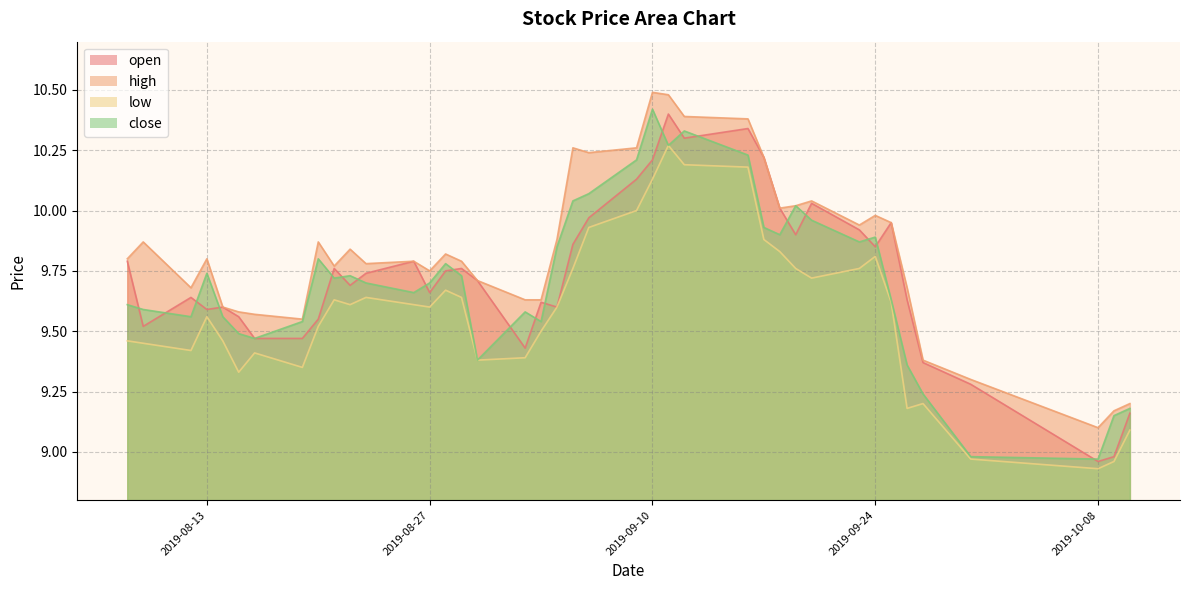

Reading left to right, list all the values displayed in this chart.

open: 2019-08-08=9.8	2019-08-09=9.5	2019-08-12=9.6	2019-08-13=9.6	2019-08-14=9.6	2019-08-15=9.6	2019-08-16=9.5	2019-08-19=9.5	2019-08-20=9.6	2019-08-21=9.8	2019-08-22=9.7	2019-08-23=9.7	2019-08-26=9.8	2019-08-27=9.7	2019-08-28=9.8	2019-08-29=9.8	2019-08-30=9.7	2019-09-02=9.4	2019-09-03=9.6	2019-09-04=9.6	2019-09-05=9.9	2019-09-06=10.0	2019-09-09=10.1	2019-09-10=10.2	2019-09-11=10.4	2019-09-12=10.3	2019-09-16=10.3	2019-09-17=10.2	2019-09-18=10.0	2019-09-19=9.9	2019-09-20=10.0	2019-09-23=9.9	2019-09-24=9.8	2019-09-25=9.9	2019-09-26=9.6	2019-09-27=9.4	2019-09-30=9.3	2019-10-08=9.0	2019-10-09=9.0	2019-10-10=9.2
high: 2019-08-08=9.8	2019-08-09=9.9	2019-08-12=9.7	2019-08-13=9.8	2019-08-14=9.6	2019-08-15=9.6	2019-08-16=9.6	2019-08-19=9.6	2019-08-20=9.9	2019-08-21=9.8	2019-08-22=9.8	2019-08-23=9.8	2019-08-26=9.8	2019-08-27=9.8	2019-08-28=9.8	2019-08-29=9.8	2019-08-30=9.7	2019-09-02=9.6	2019-09-03=9.6	2019-09-04=9.9	2019-09-05=10.3	2019-09-06=10.2	2019-09-09=10.3	2019-09-10=10.5	2019-09-11=10.5	2019-09-12=10.4	2019-09-16=10.4	2019-09-17=10.2	2019-09-18=10.0	2019-09-19=10.0	2019-09-20=10.0	2019-09-23=9.9	2019-09-24=10.0	2019-09-25=9.9	2019-09-26=9.7	2019-09-27=9.4	2019-09-30=9.3	2019-10-08=9.1	2019-10-09=9.2	2019-10-10=9.2
low: 2019-08-08=9.5	2019-08-09=9.4	2019-08-12=9.4	2019-08-13=9.6	2019-08-14=9.5	2019-08-15=9.3	2019-08-16=9.4	2019-08-19=9.3	2019-08-20=9.5	2019-08-21=9.6	2019-08-22=9.6	2019-08-23=9.6	2019-08-26=9.6	2019-08-27=9.6	2019-08-28=9.7	2019-08-29=9.6	2019-08-30=9.4	2019-09-02=9.4	2019-09-03=9.5	2019-09-04=9.6	2019-09-05=9.8	2019-09-06=9.9	2019-09-09=10.0	2019-09-10=10.1	2019-09-11=10.3	2019-09-12=10.2	2019-09-16=10.2	2019-09-17=9.9	2019-09-18=9.8	2019-09-19=9.8	2019-09-20=9.7	2019-09-23=9.8	2019-09-24=9.8	2019-09-25=9.6	2019-09-26=9.2	2019-09-27=9.2	2019-09-30=9.0	2019-10-08=8.9	2019-10-09=9.0	2019-10-10=9.1
close: 2019-08-08=9.6	2019-08-09=9.6	2019-08-12=9.6	2019-08-13=9.7	2019-08-14=9.6	2019-08-15=9.5	2019-08-16=9.5	2019-08-19=9.5	2019-08-20=9.8	2019-08-21=9.7	2019-08-22=9.7	2019-08-23=9.7	2019-08-26=9.7	2019-08-27=9.7	2019-08-28=9.8	2019-08-29=9.7	2019-08-30=9.4	2019-09-02=9.6	2019-09-03=9.5	2019-09-04=9.8	2019-09-05=10.0	2019-09-06=10.1	2019-09-09=10.2	2019-09-10=10.4	2019-09-11=10.3	2019-09-12=10.3	2019-09-16=10.2	2019-09-17=9.9	2019-09-18=9.9	2019-09-19=10.0	2019-09-20=10.0	2019-09-23=9.9	2019-09-24=9.9	2019-09-25=9.6	2019-09-26=9.4	2019-09-27=9.2	2019-09-30=9.0	2019-10-08=9.0	2019-10-09=9.2	2019-10-10=9.2